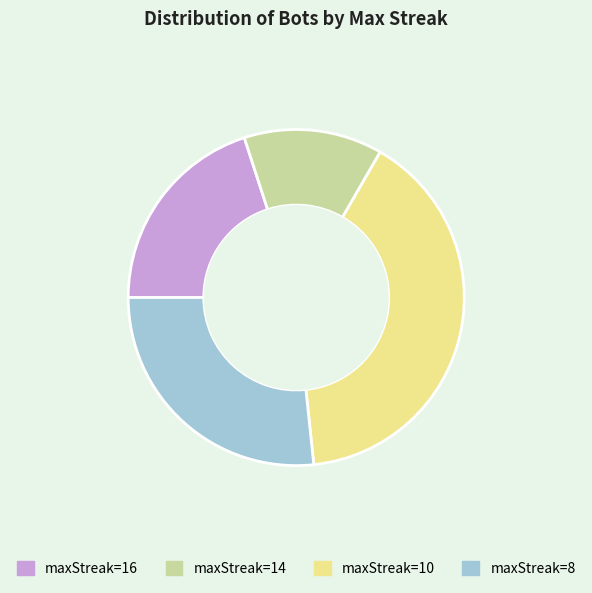

Is it true that maxStreak=8 is 27% of the pie?

True